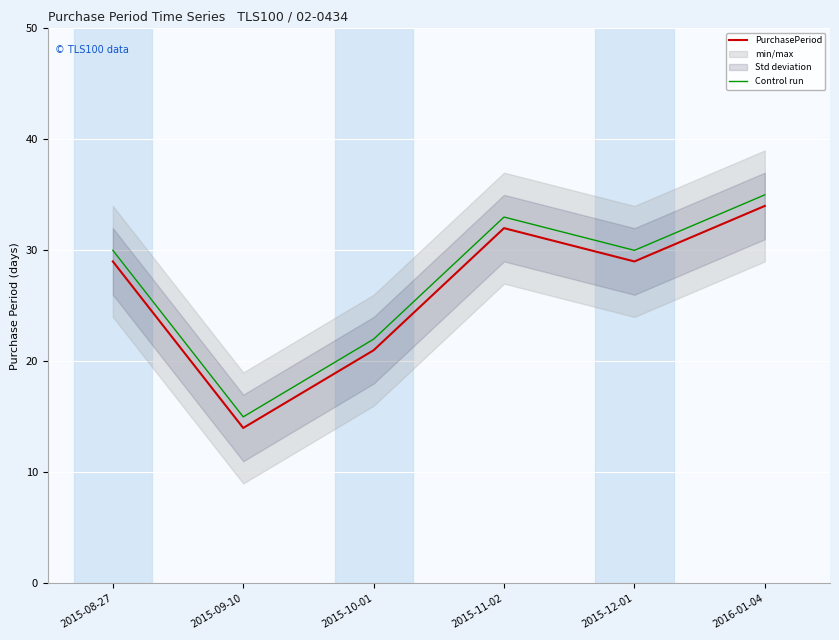

Which series changed the most between 2015-10-01 and 2016-01-04?

PurchasePeriod